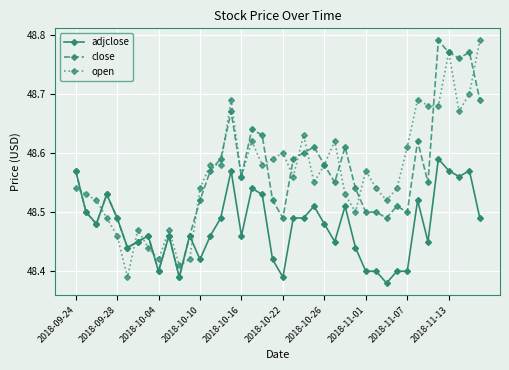

Does the chart display data point markers on the line(s)?

Yes